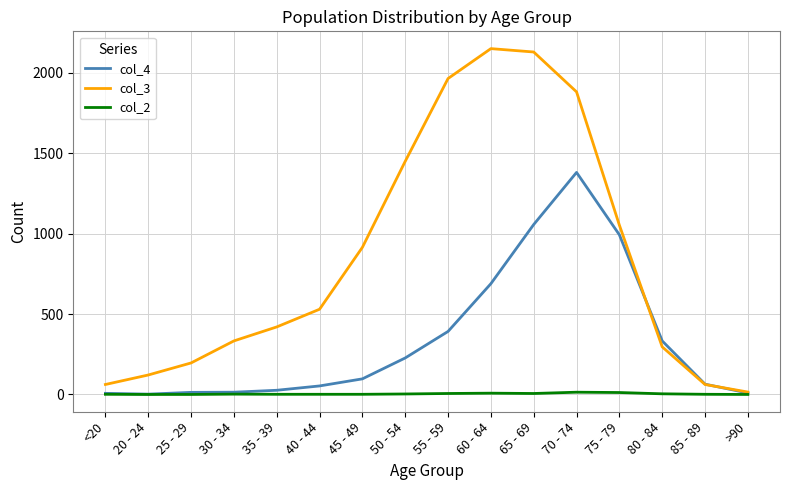

The col_2 series shows 0 at >90. True or false?

True